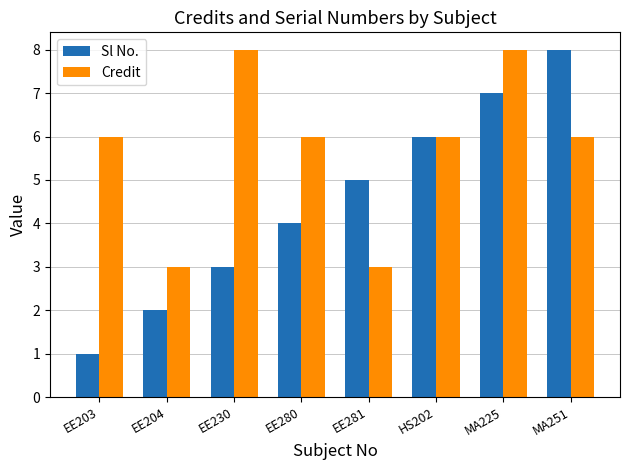

What is the label of the 7th bar from the left?

MA225